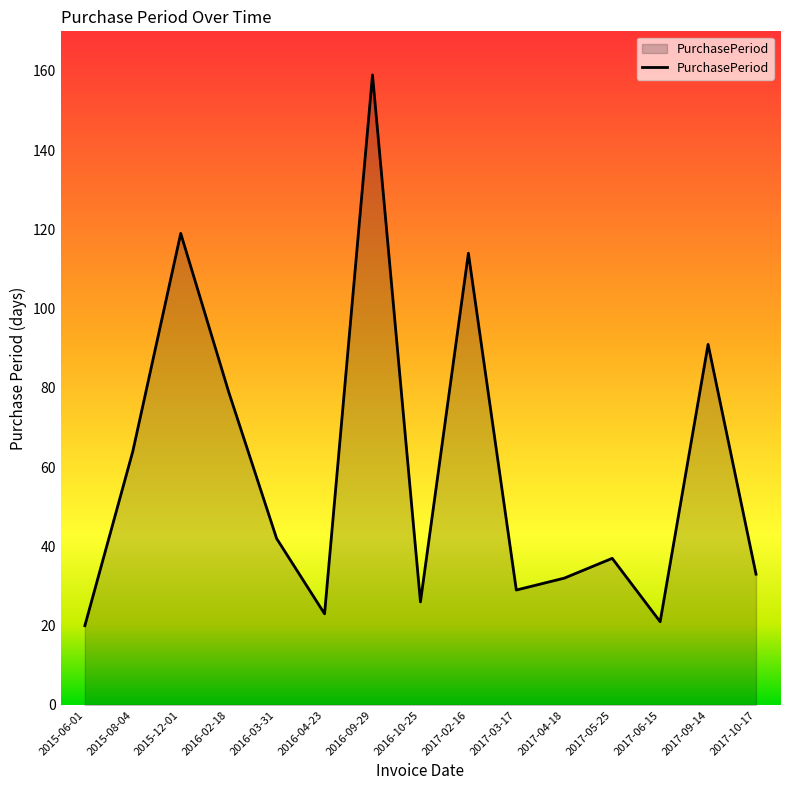

What position from the left is 2017-02-16?

9